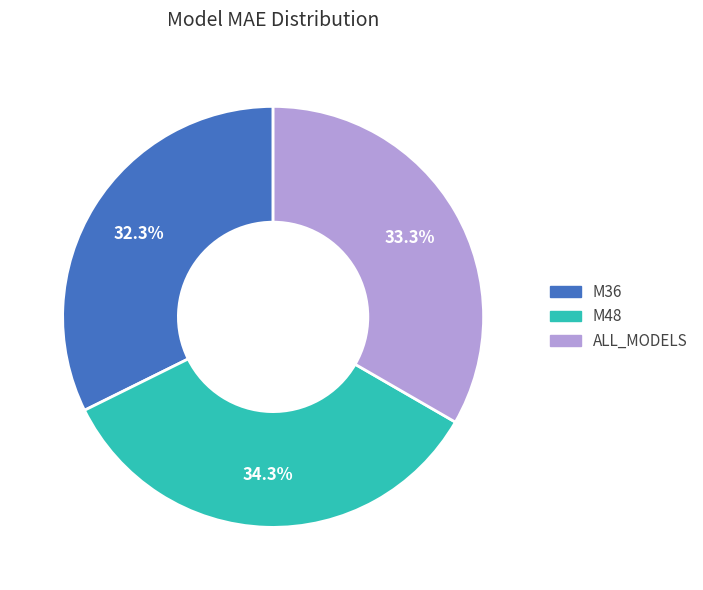

How many segments does this pie chart have?

3